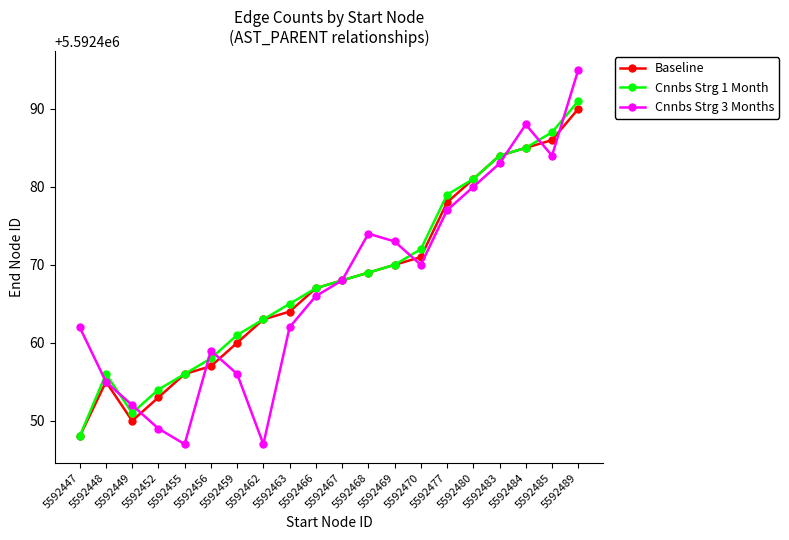

Which series has the largest range (max minus min)?

Cnnbs Strg 3 Months